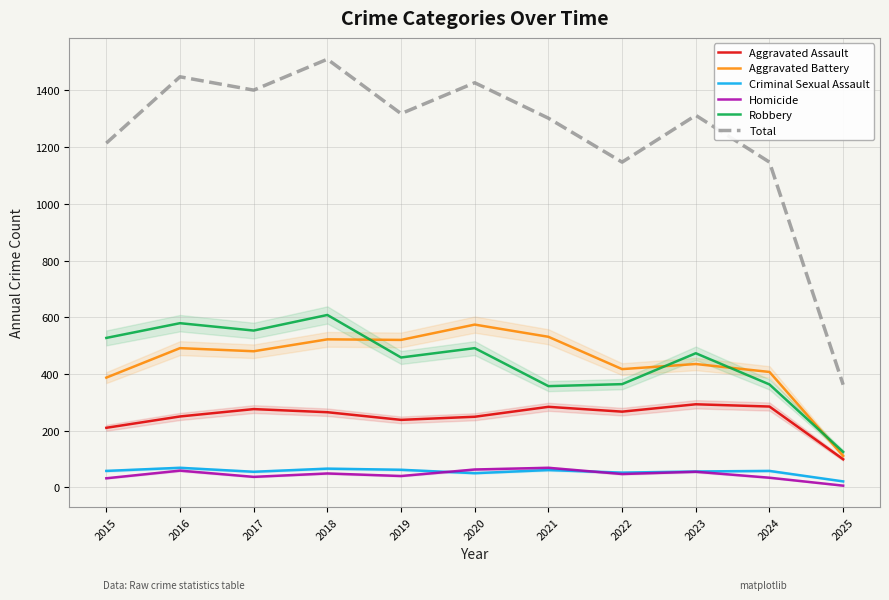

How many lines are shown in the chart?

6